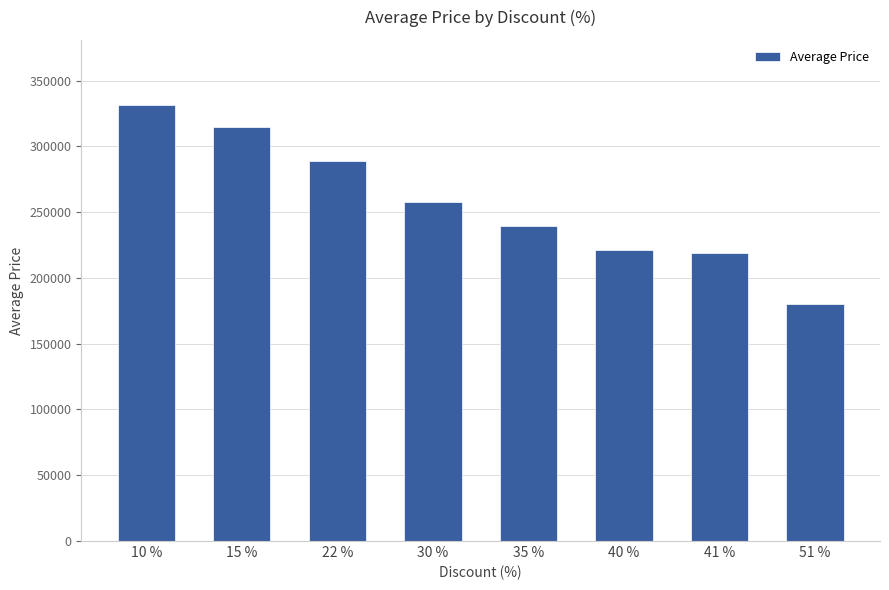

At which label does the data first exceed 258000?

10 %